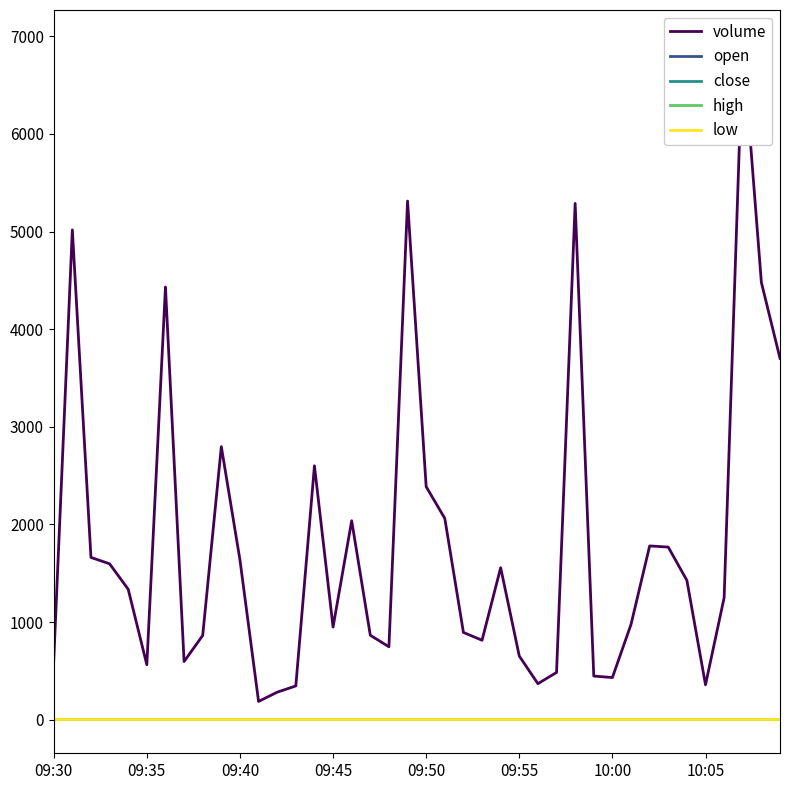

At how many categories does at least one series exceed 4083?

6